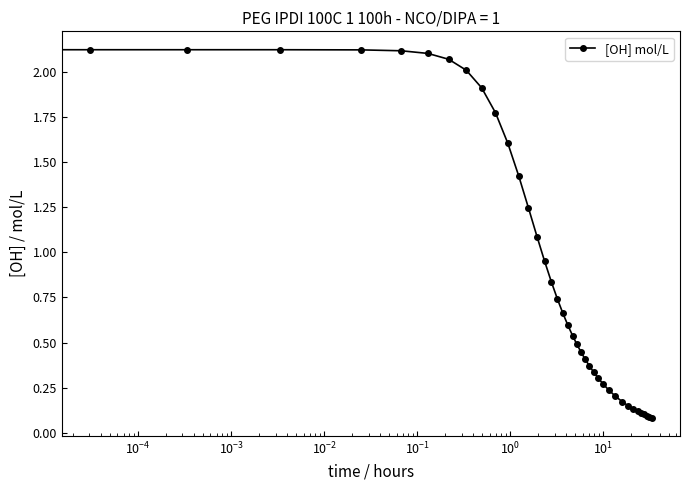

What is the difference between the maximum and minimum values?

2.0